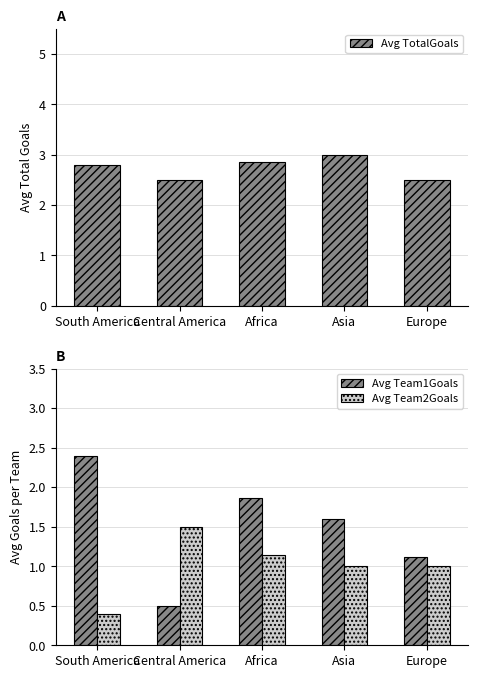

What is the minimum value for Avg TotalGoals?

2.5